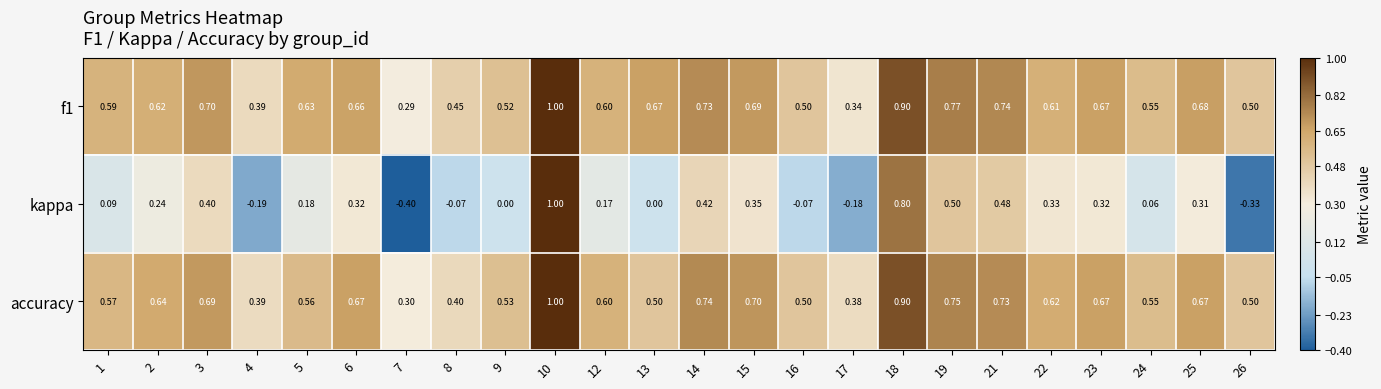

Is the value of f1 at 17 greater than the value of kappa at 10?

No